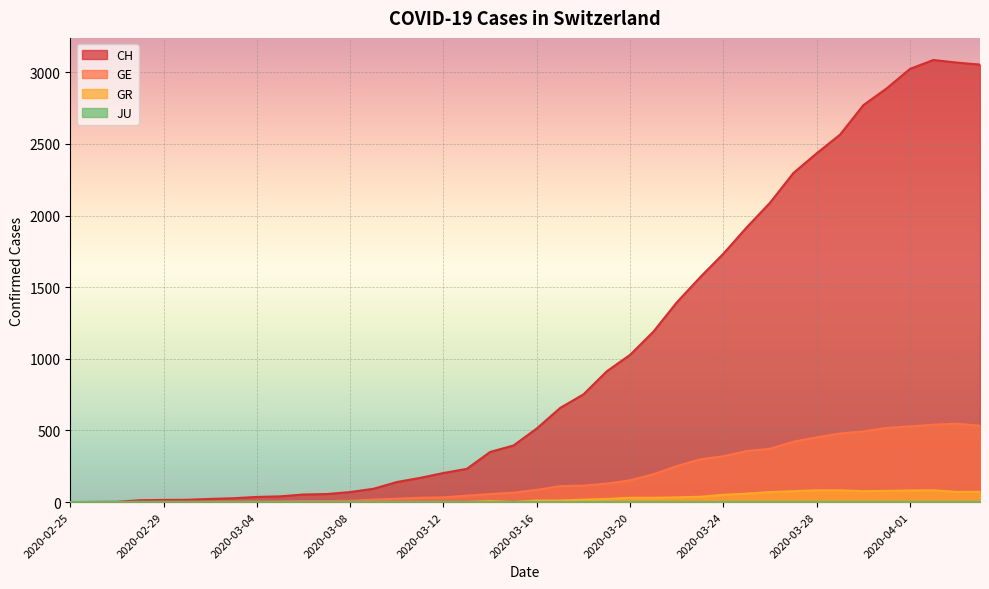

Which series changed the most between 2020-03-20 and 2020-03-31?

CH